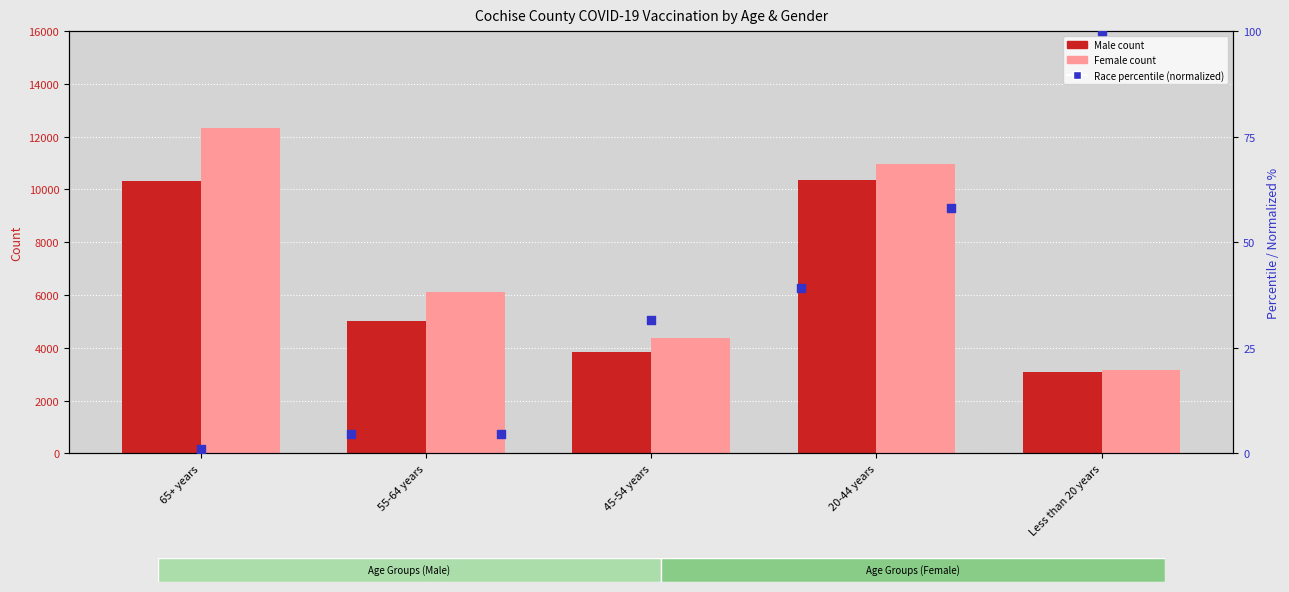

Which series has the largest Y range (max minus min)?

Female